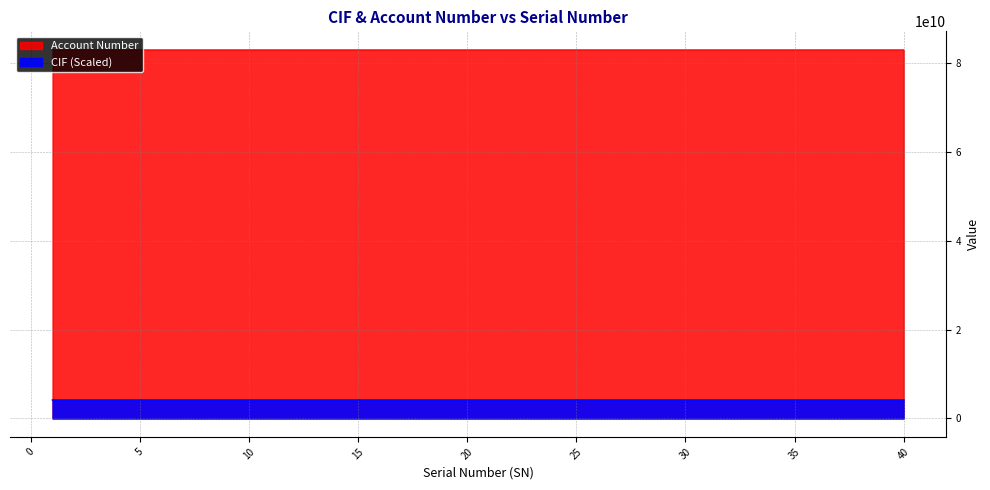

What is the minimum value for CIF?

4150349625.7